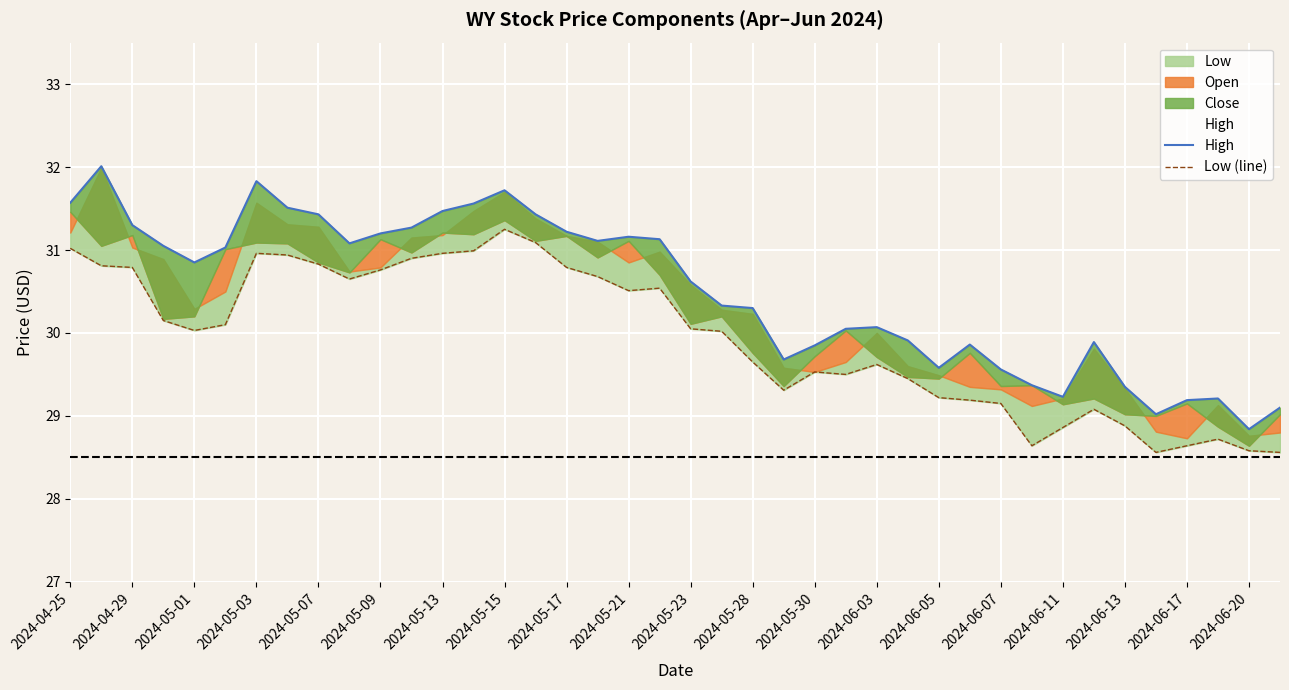

How many data points in Low (line) are less than 30?

18